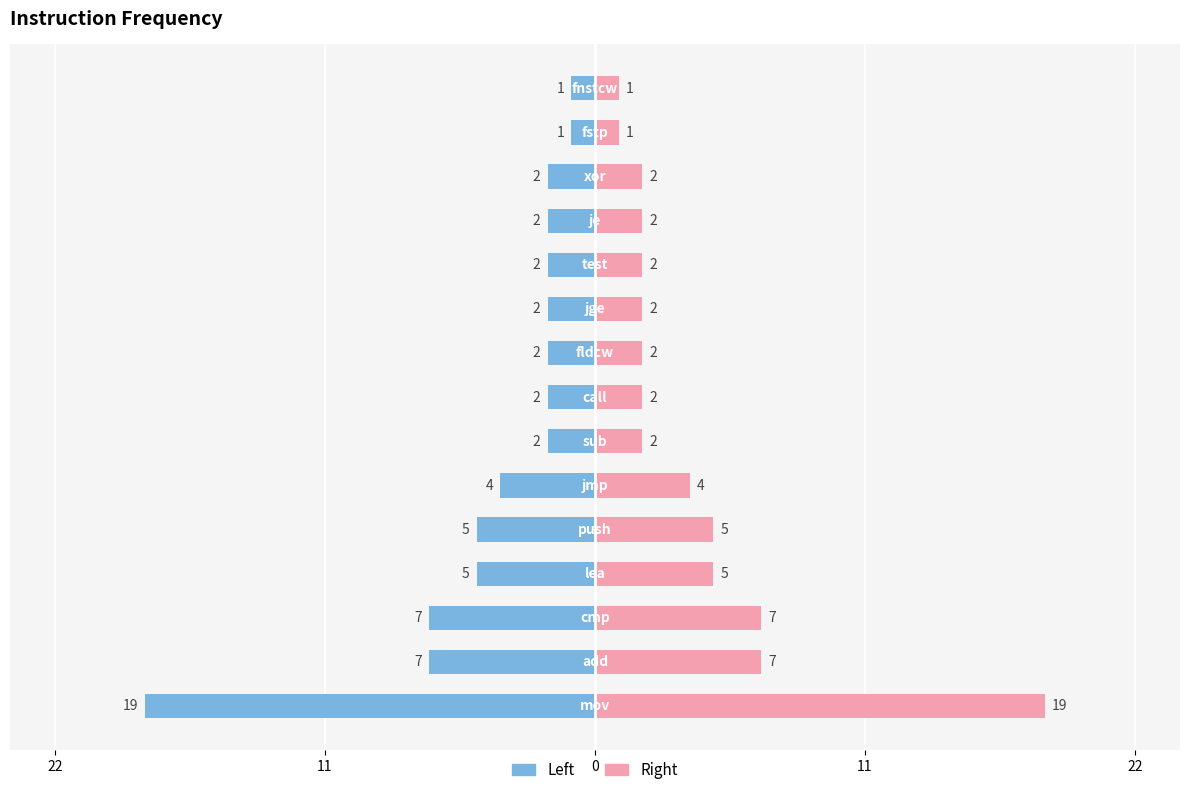

Which series has the widest spread of values?

Frequency (left)